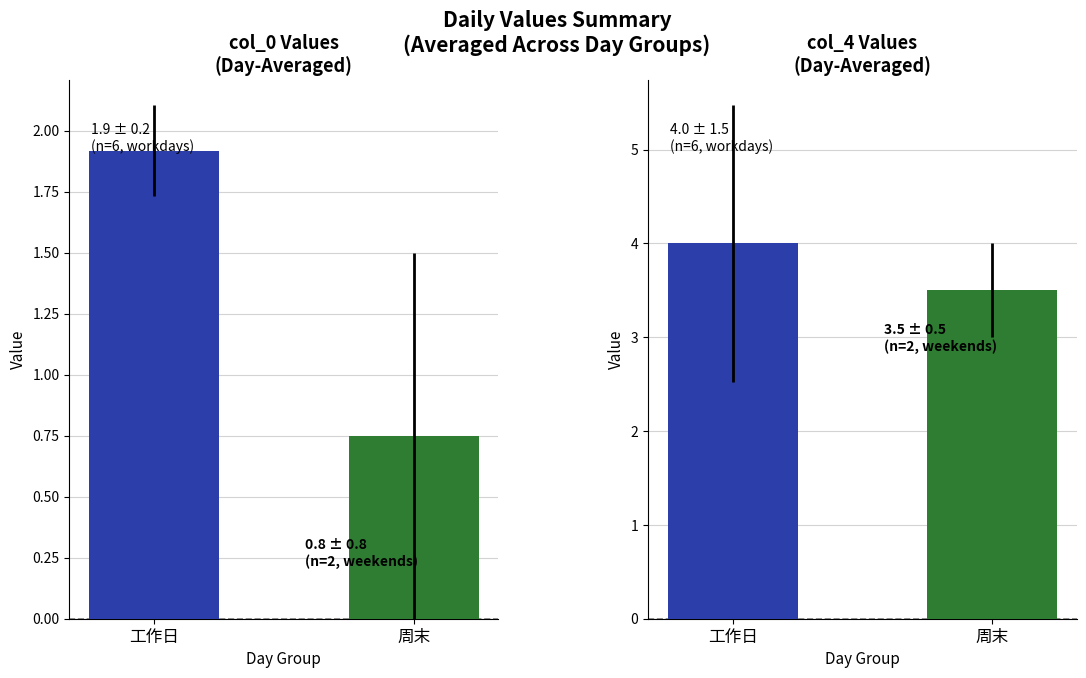

Does the chart contain any negative values?

No